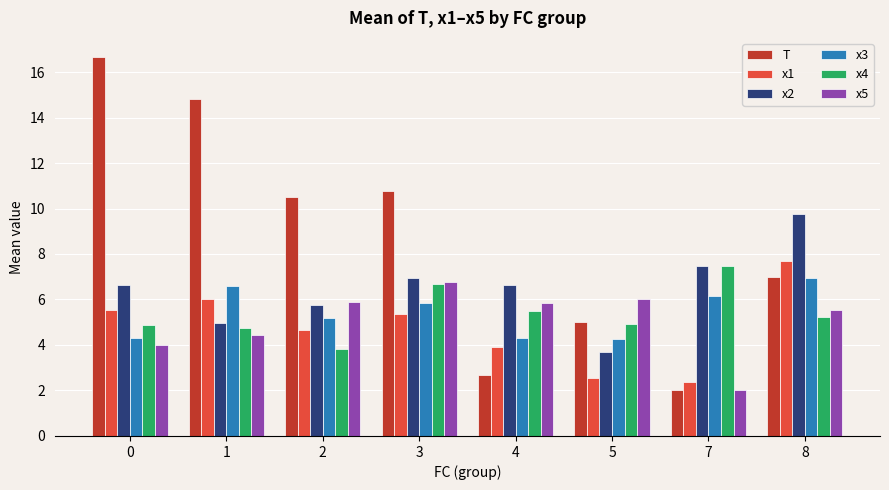

Between 2 and 5, which series saw the biggest shift?

T